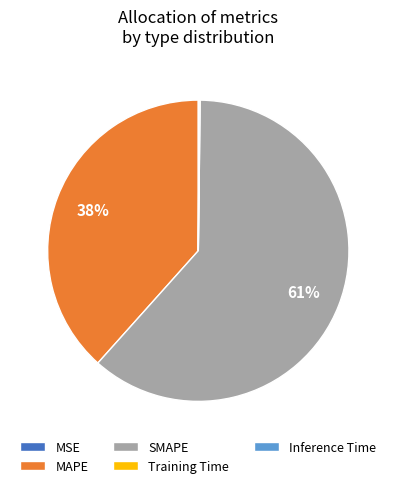

Which category has the biggest portion of the pie?

SMAPE